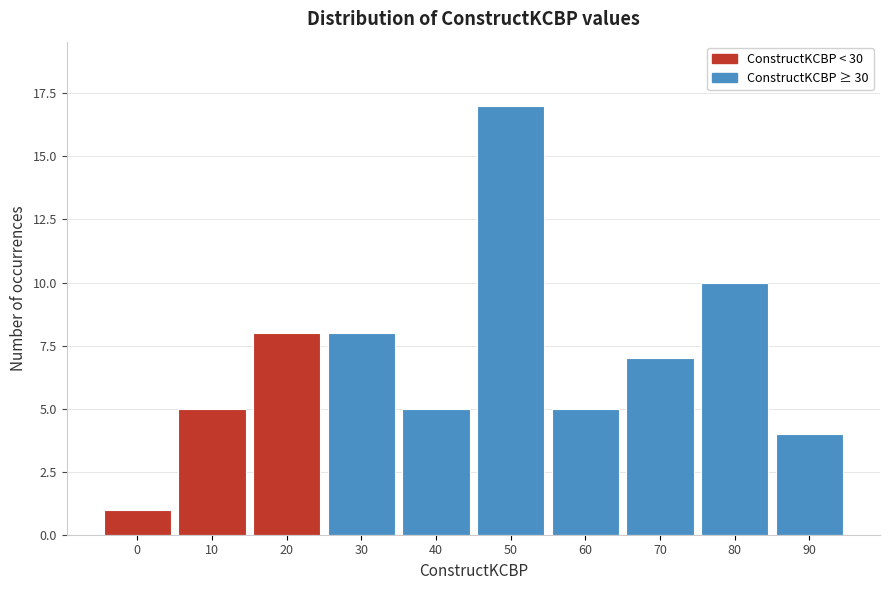

Reading left to right, transcribe all the data shown in this chart.

0=1	10=5	20=8	30=8	40=5	50=17	60=5	70=7	80=10	90=4